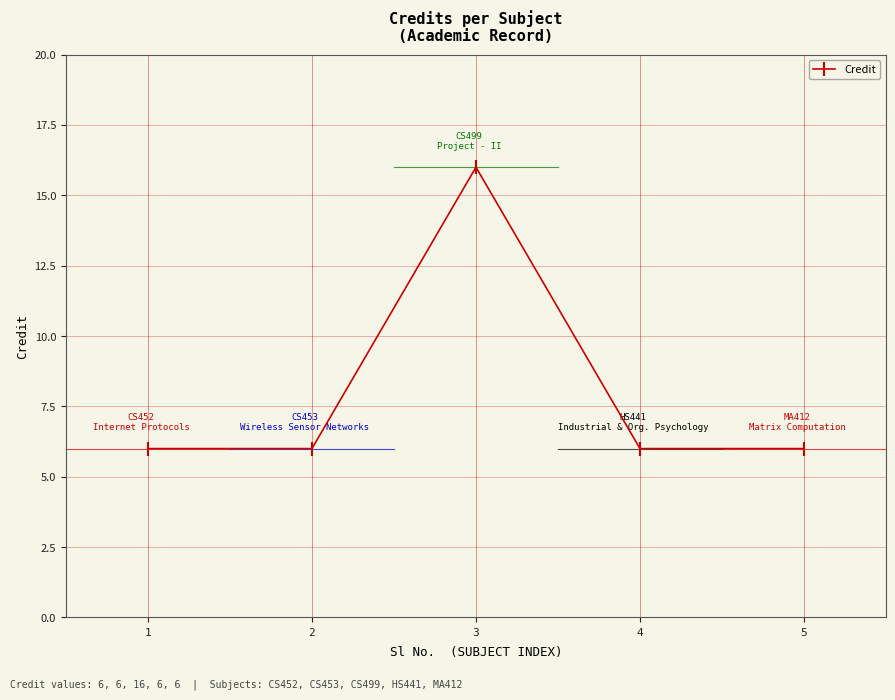

True or false: there are more than 0 points higher than both neighbors.

True